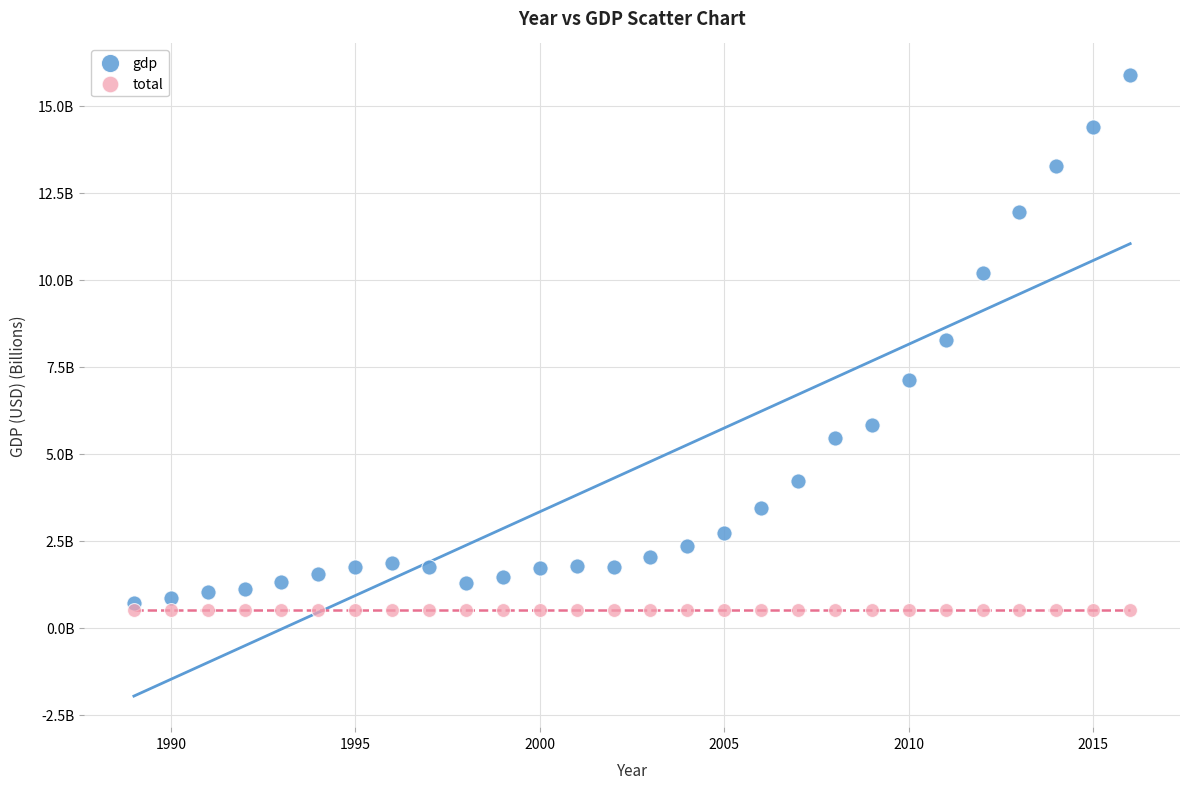

Which series has the largest Y range (max minus min)?

gdp